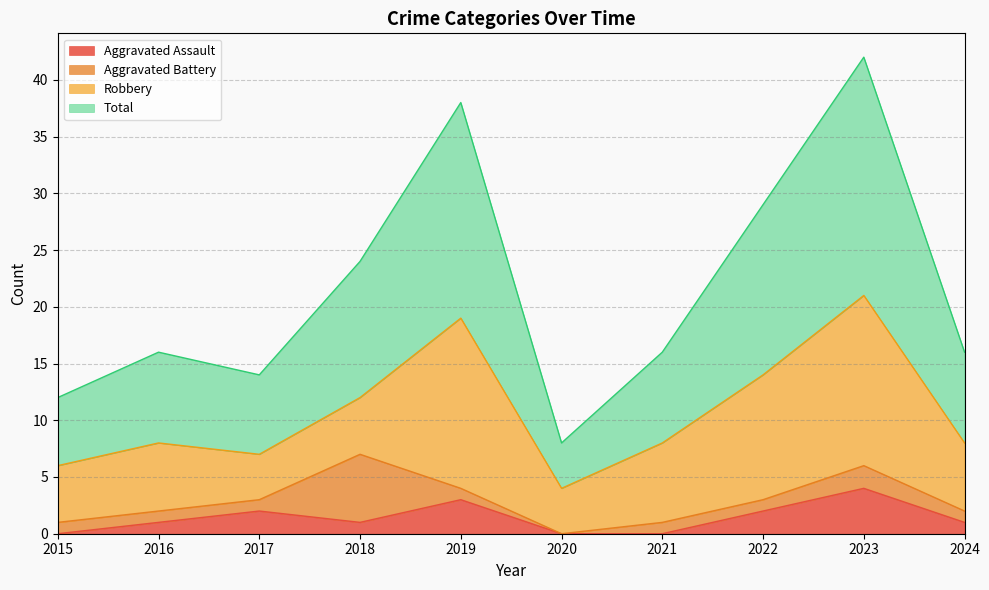

Which series changed the most between 2015 and 2016?

Total